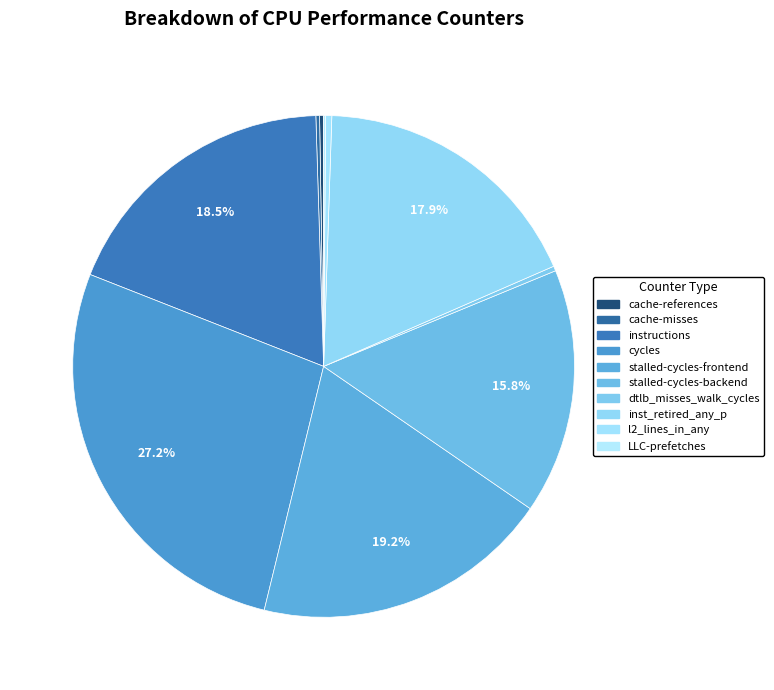

Does any single category account for the majority?

No